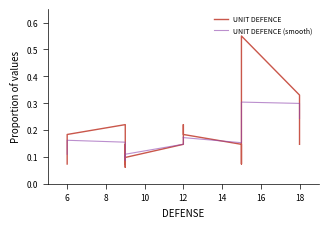

What is the sum of all UNIT DEFENCE values?

3.2